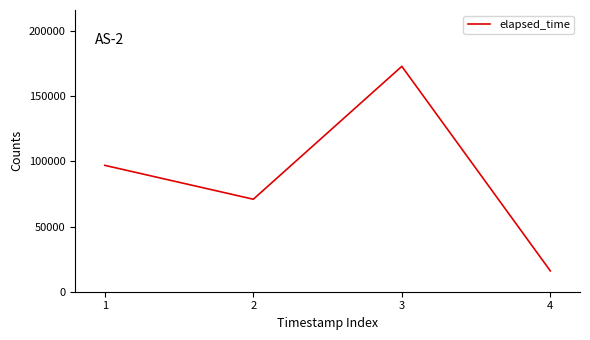

Which label corresponds to the largest value in the chart?

3